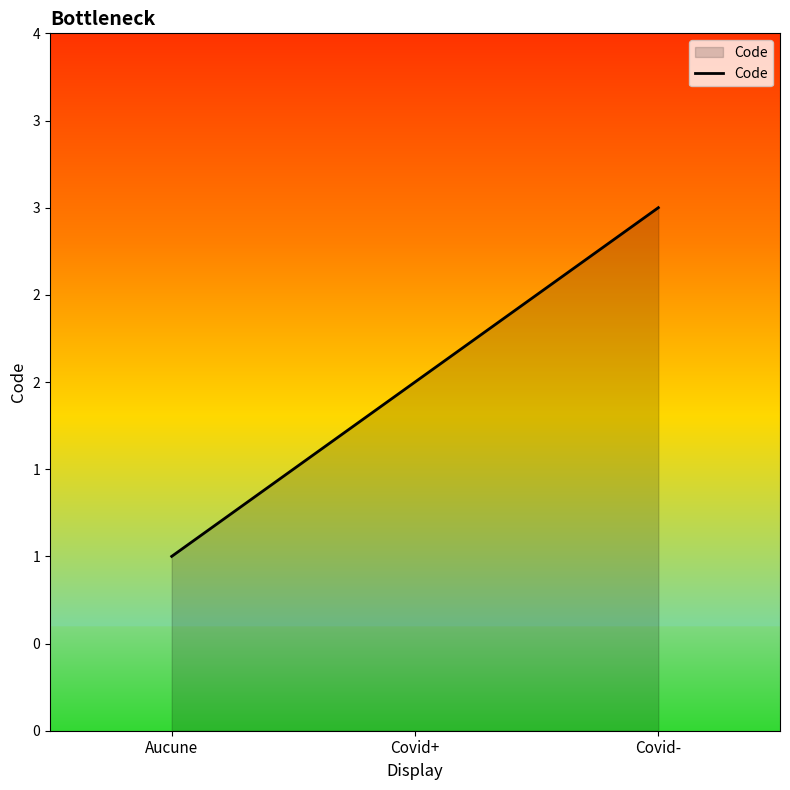

Rank the categories by value from lowest to highest.

Aucune, Covid+, Covid-